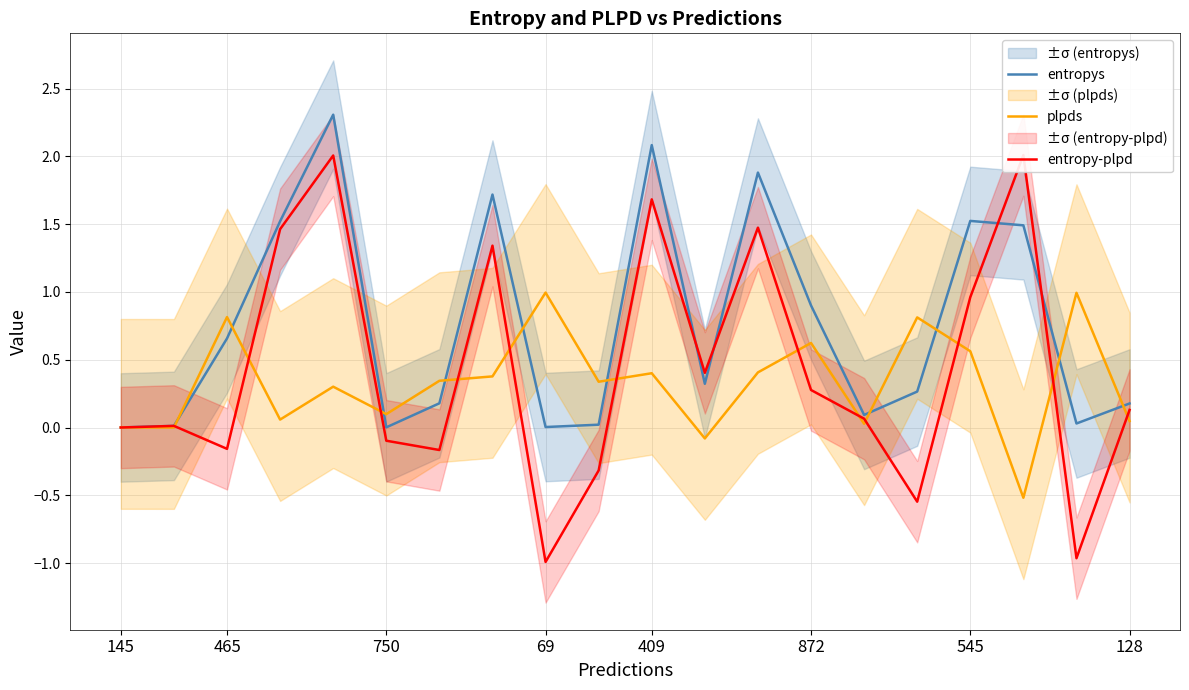

The entropy-plpd series shows 2.0 at 17. True or false?

True